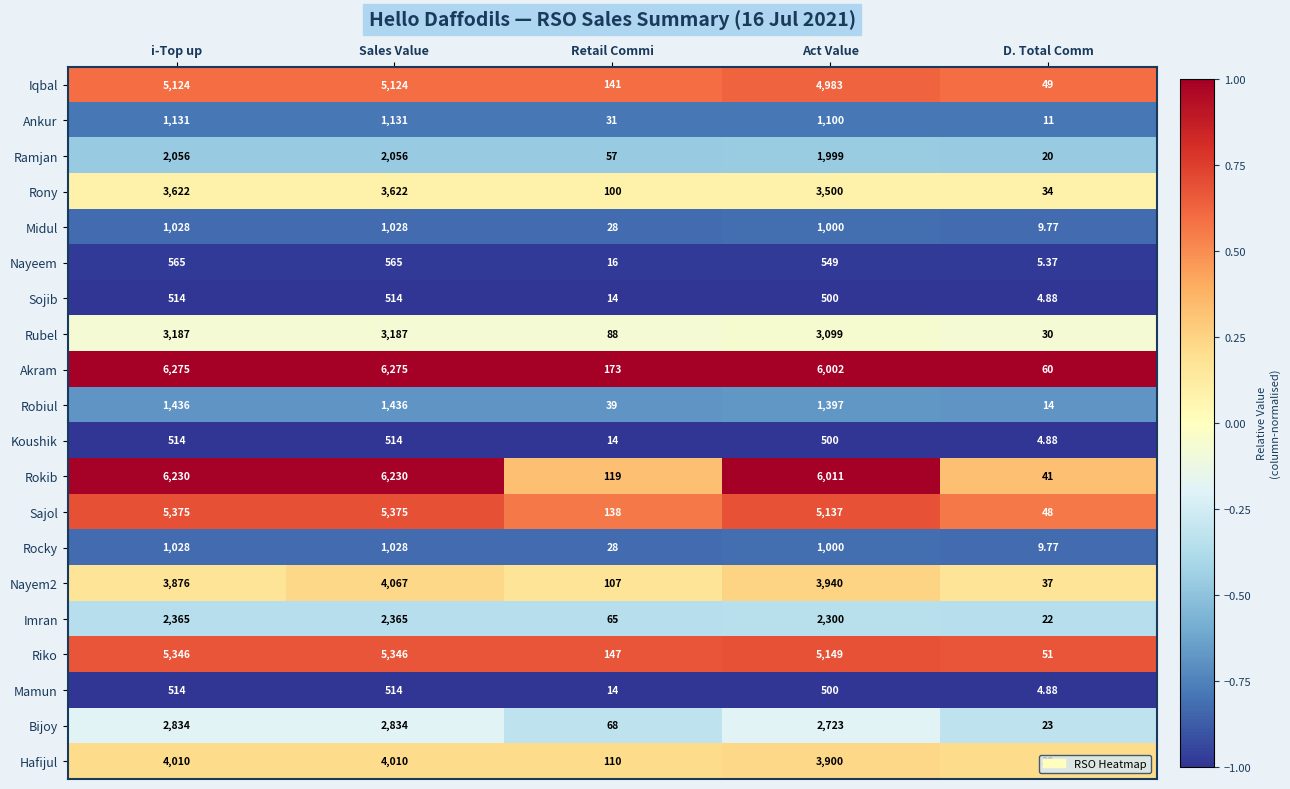

What is the difference between the highest and lowest values at Retail Commi?

159.0